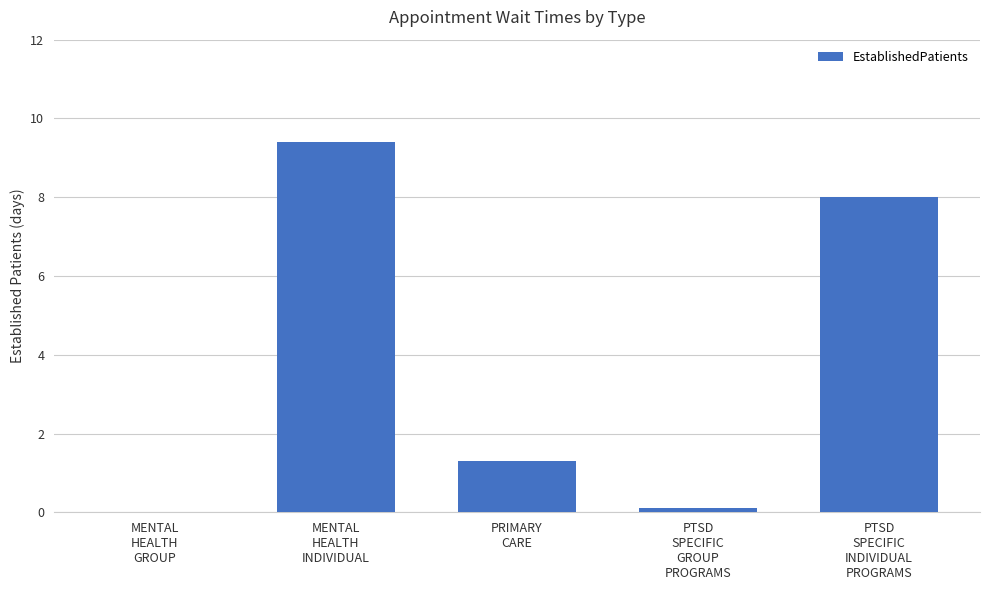

What is the greatest value displayed?

9.4